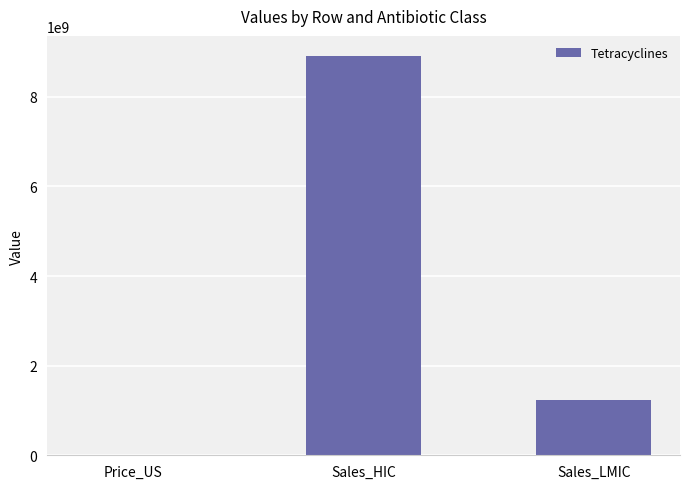

At which label is the value closest to 4456320363?

Sales_LMIC